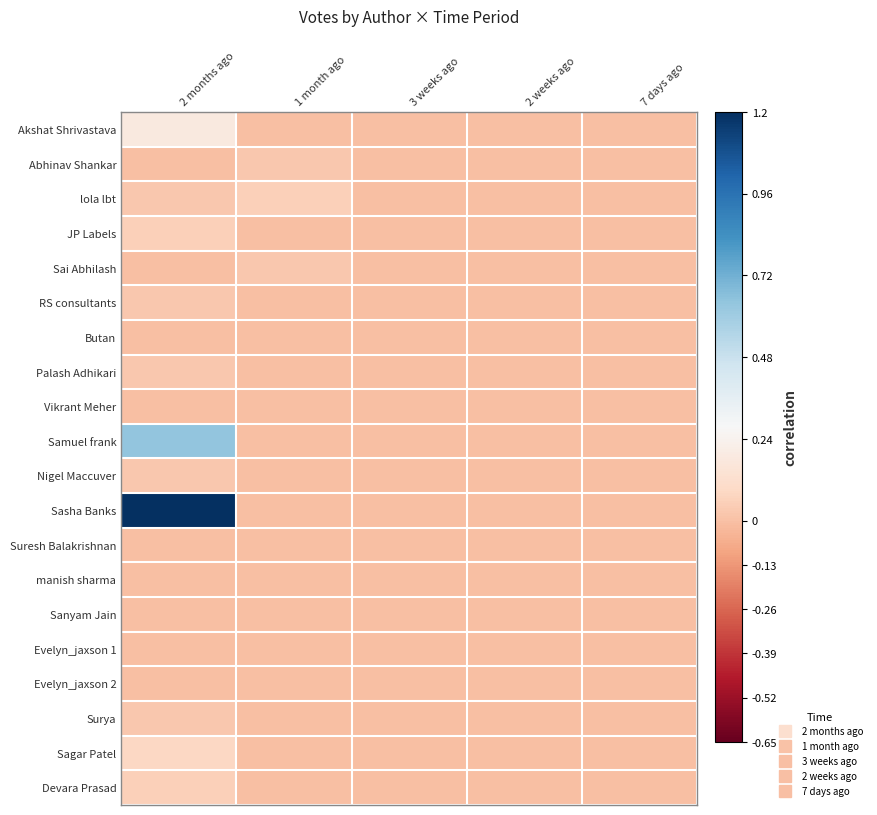

Which series changed the most between 2 months ago and 1 month ago?

Sasha Banks